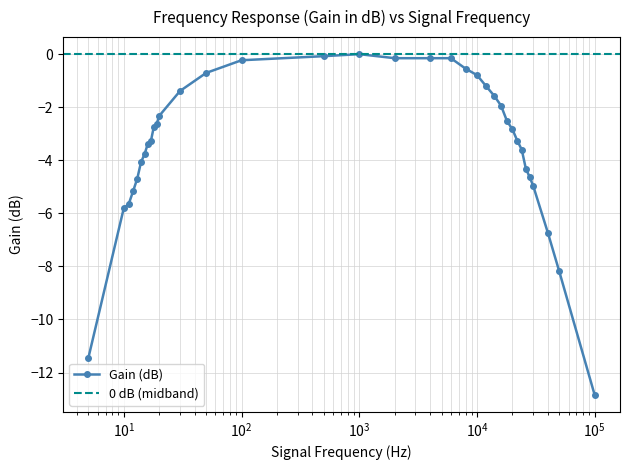

How many interior local peaks (higher than both neighbors) does the data have?

1